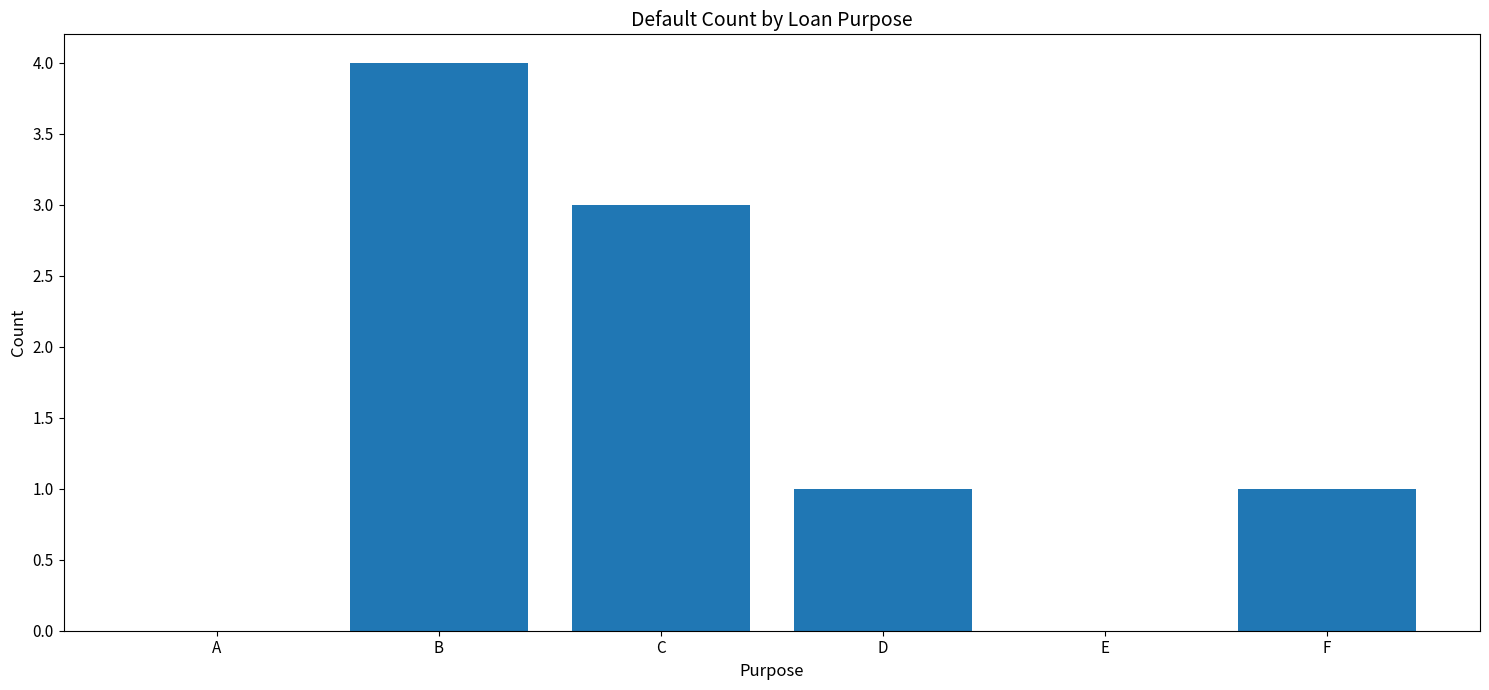

Between B and C, which is larger?

B